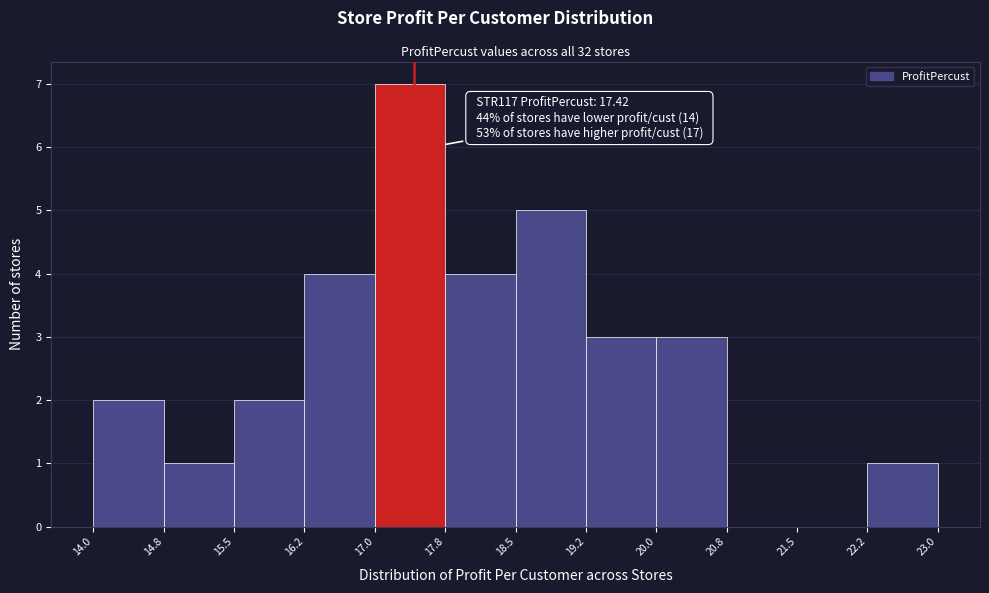

Over which range of the x-axis is the bar tallest?

17.0 to 17.8